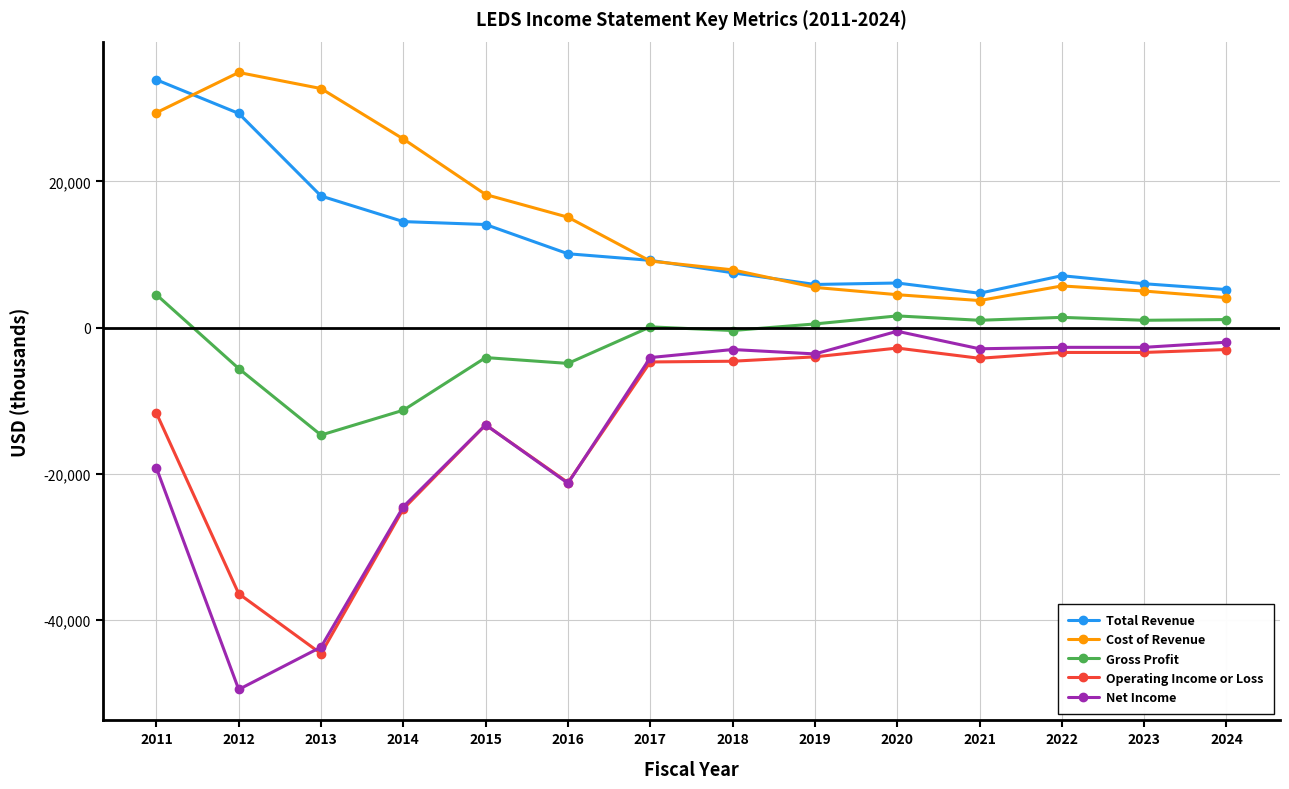

At which label is Total Revenue closest to 19300?

2013